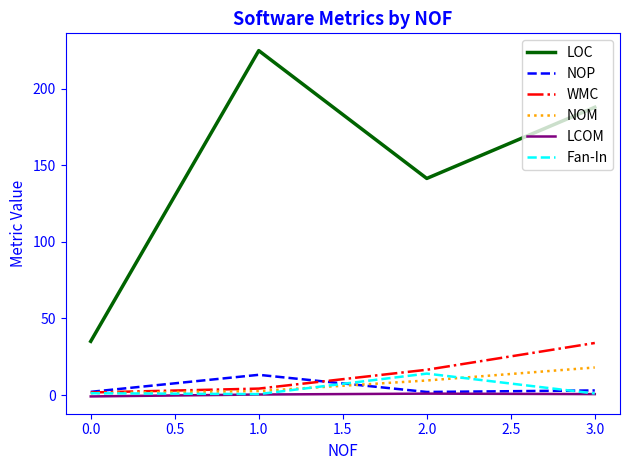

At which label does NOM first exceed 9?

2.0